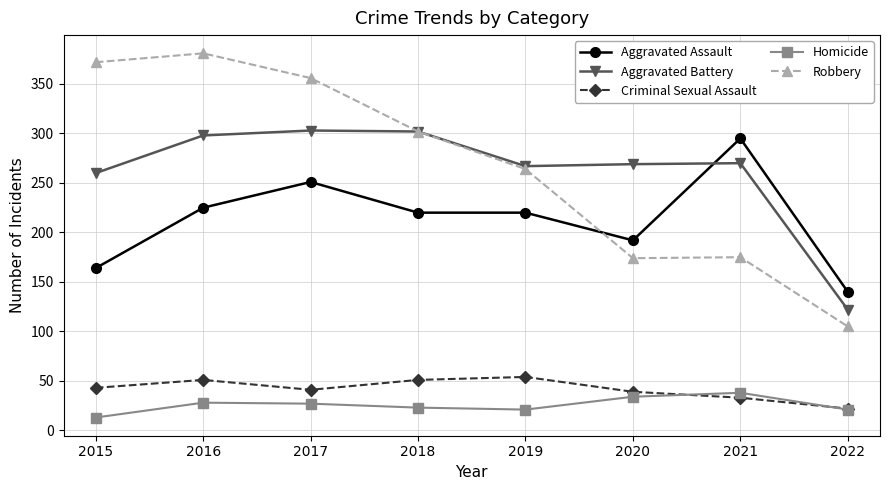

What is the spread (max minus min) of values at 2017?

329